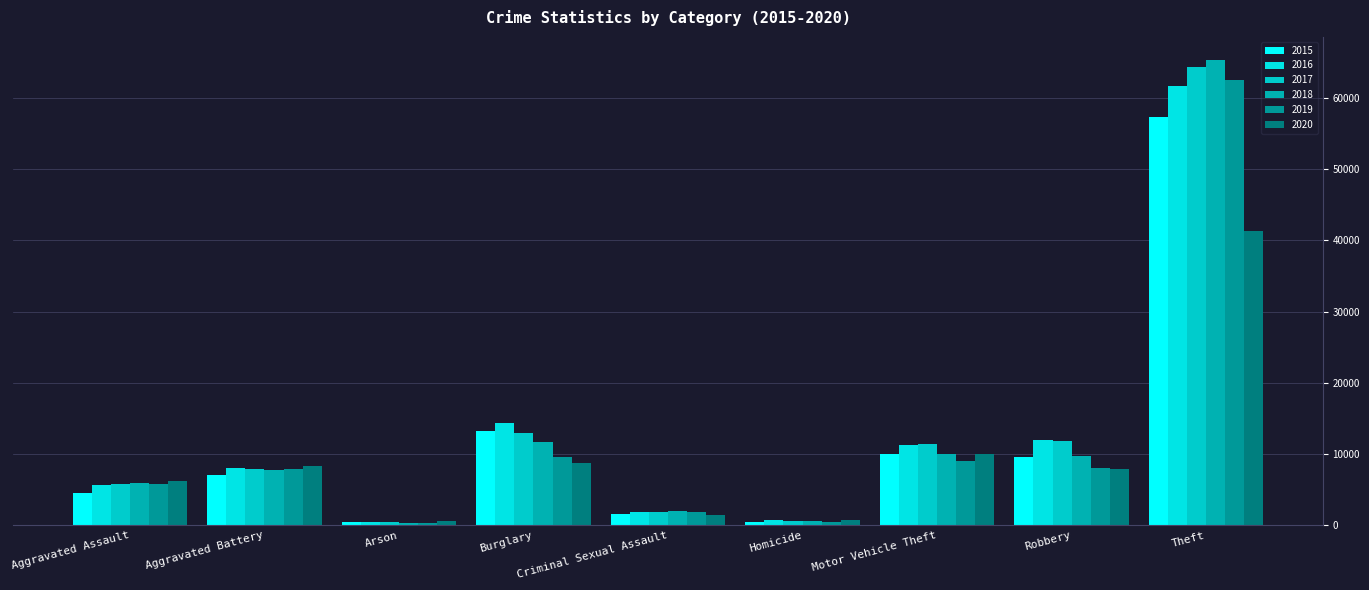

What is the difference between the highest and lowest values at Theft?

23988